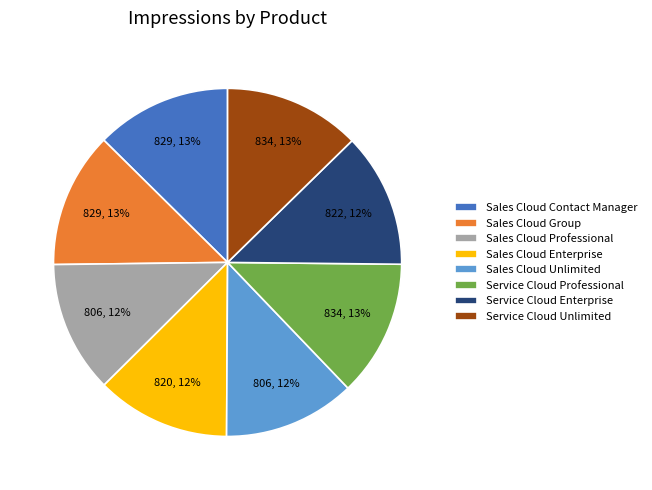

Is Service Cloud Enterprise the majority of the pie?

No